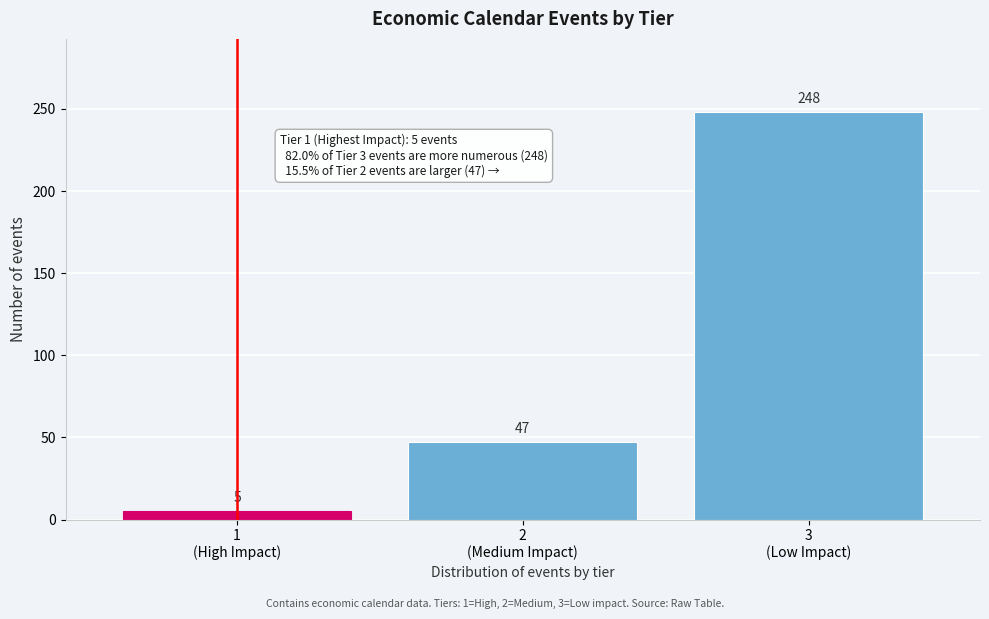

Reading right to left, extract all data points from this chart.

248	47	5